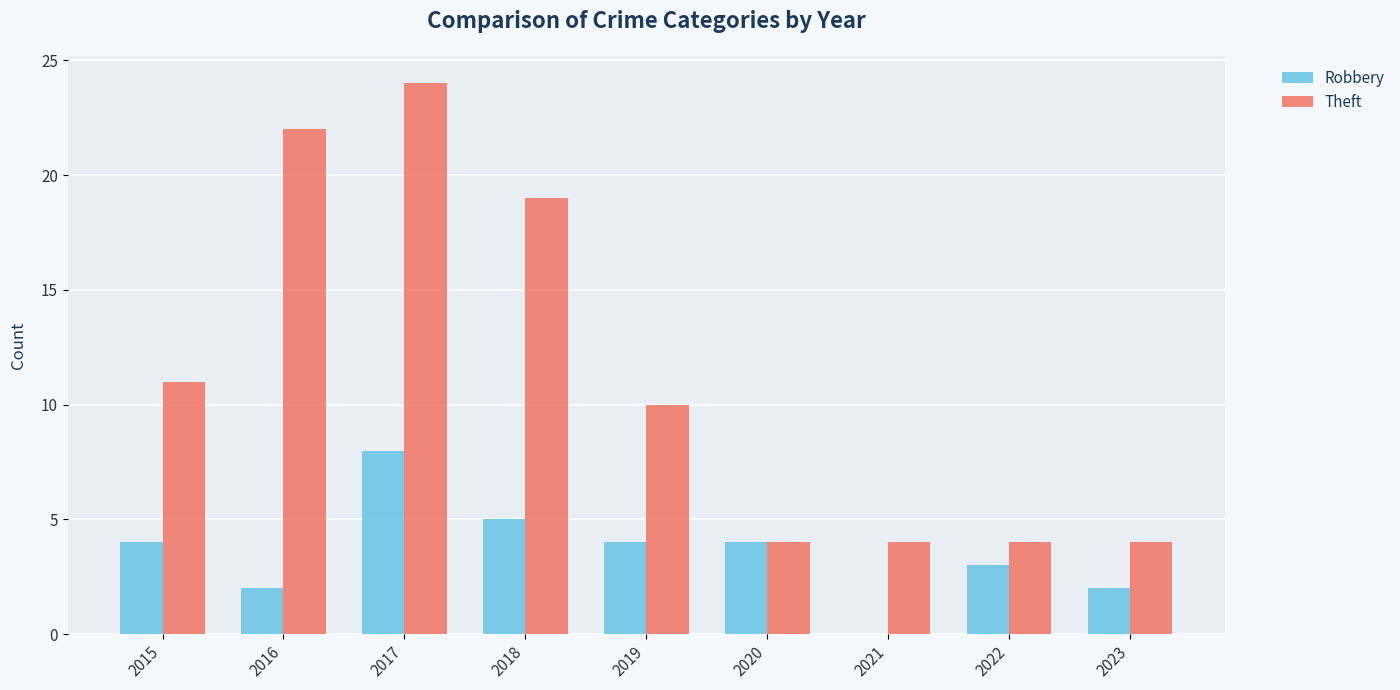

Reading right to left, transcribe all the data shown in this chart.

Robbery: 2	3	0	4	4	5	8	2	4
Theft: 4	4	4	4	10	19	24	22	11